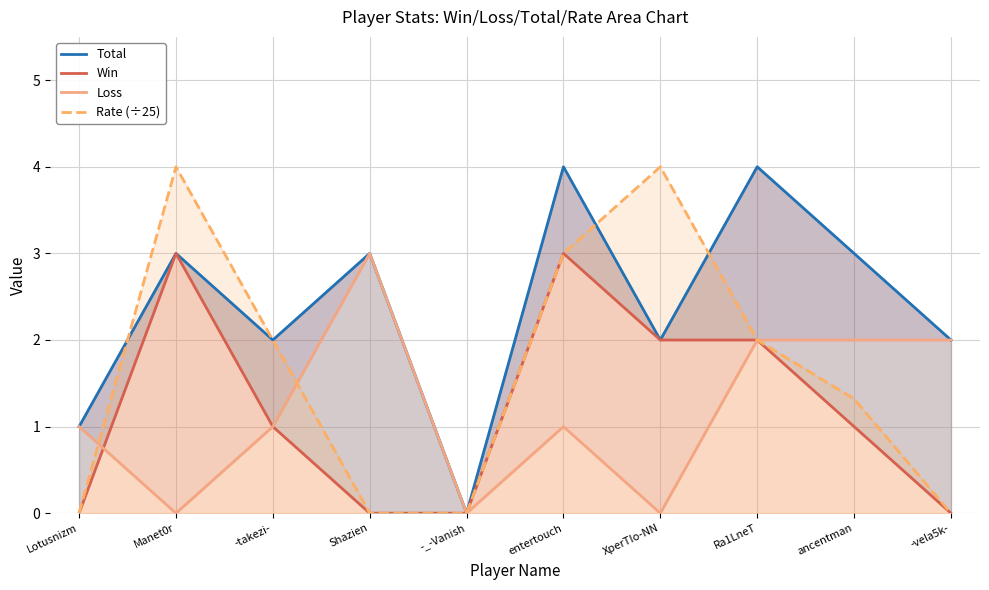

What is the maximum value shown in the chart?

4.0